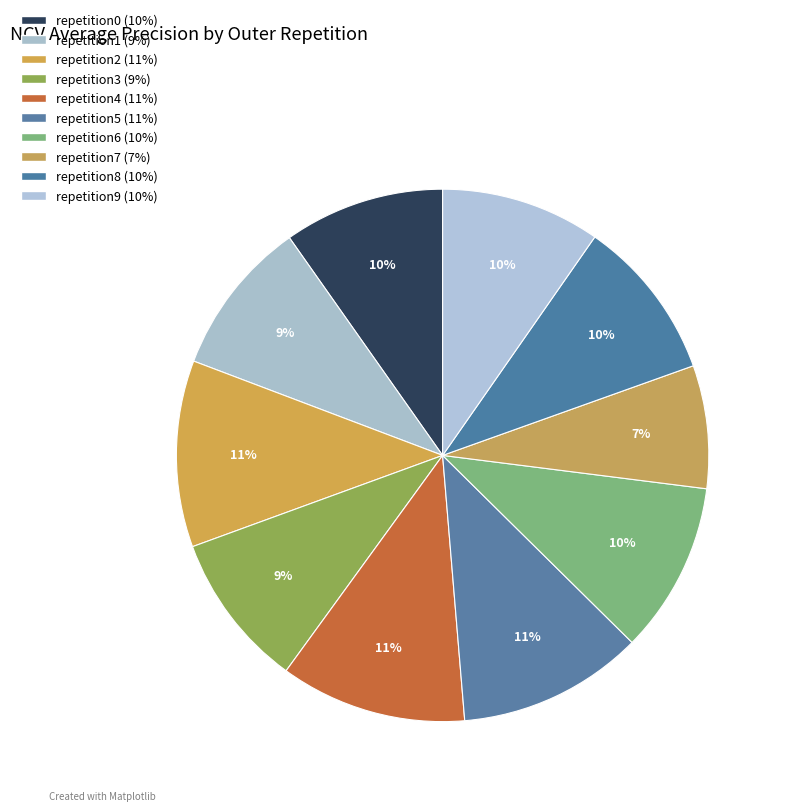

Count the number of slices in the pie.

10